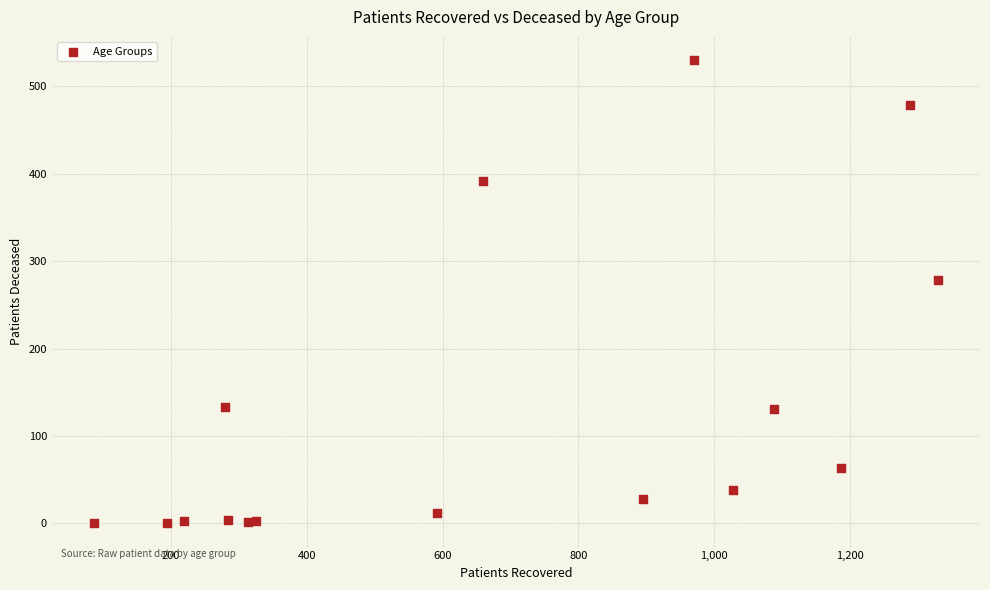

What Y value in the scatter plot is closest to 265?

278